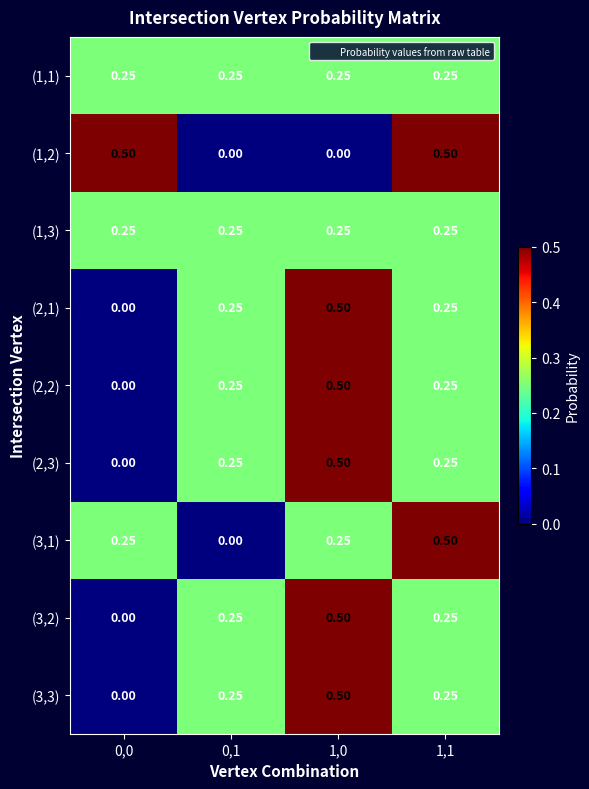

Which category has the highest value across all series?

0,0